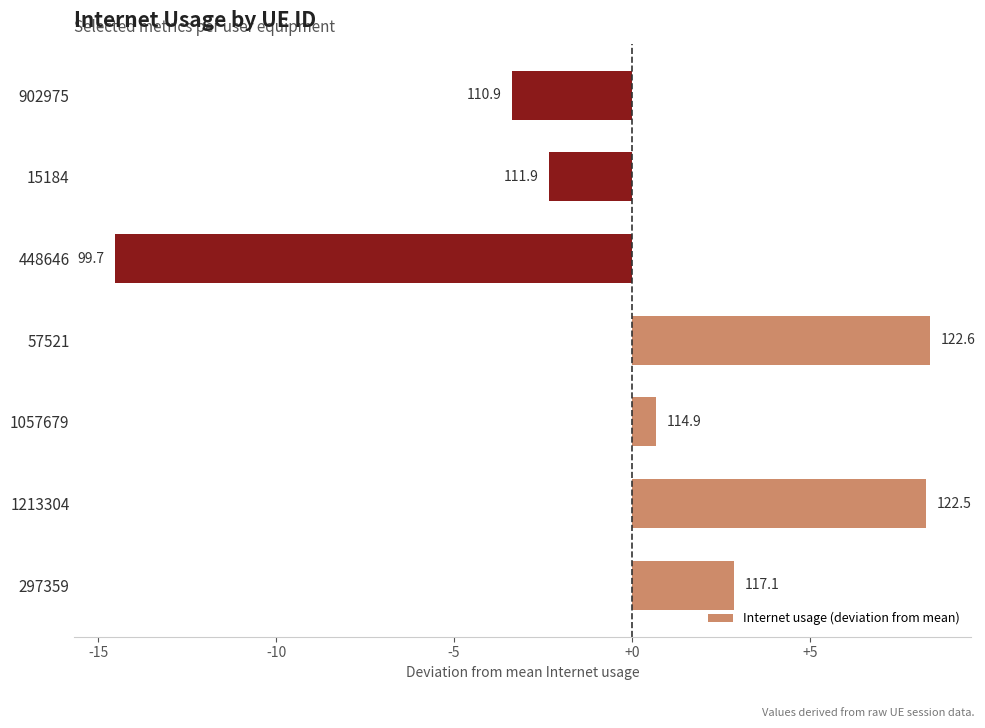

What is the difference between the maximum and minimum values?

22.9